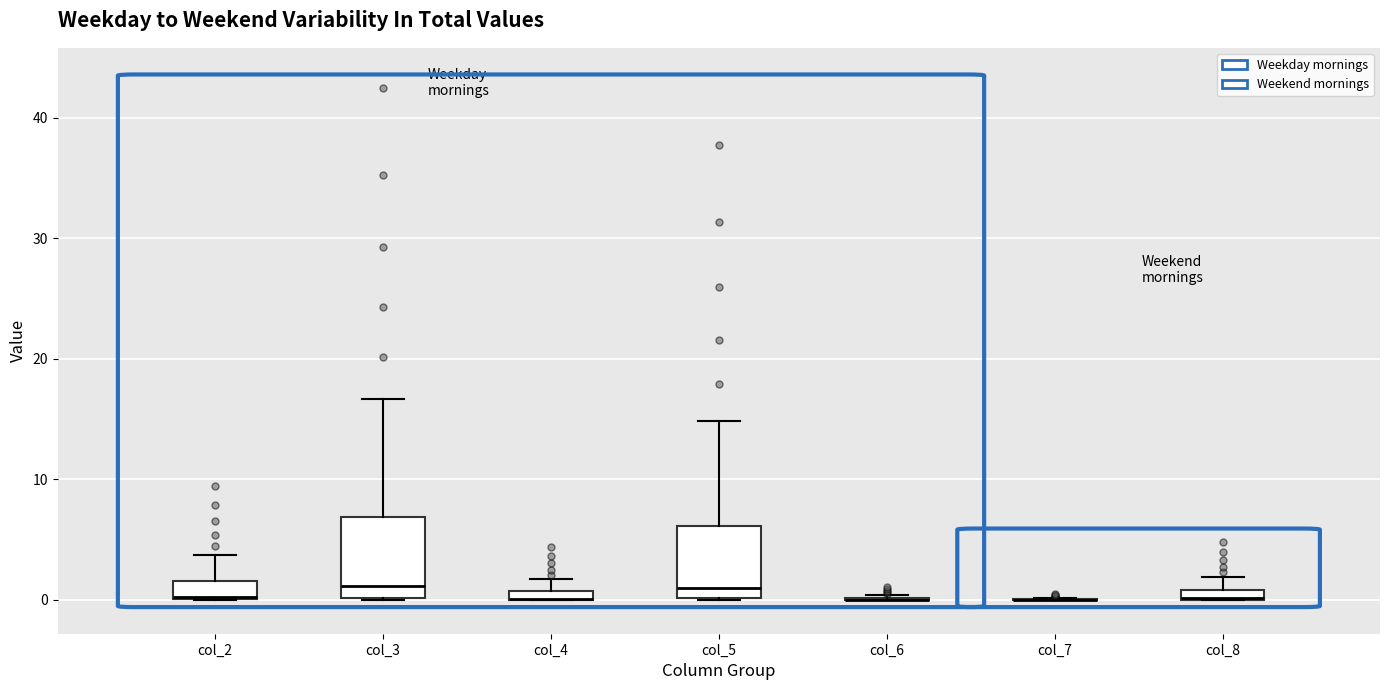

Where does the upper whisker of the box for col_4 end on the y-axis? The values are not printed on the chart, so give them approximately, as read against the axis.

2